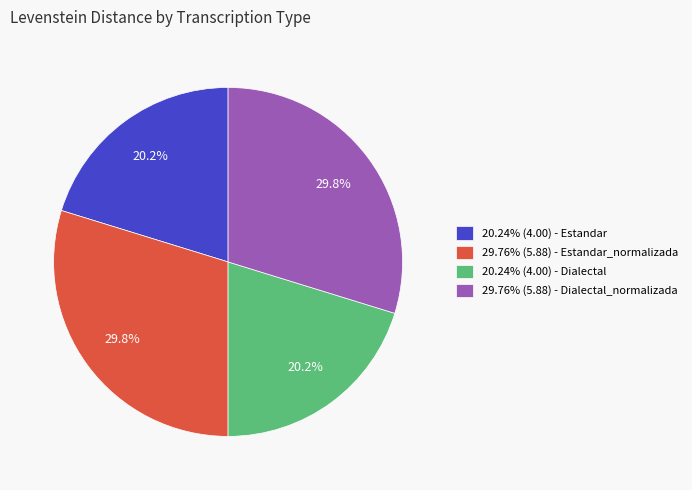

What is the total percentage of 20.24% (4.00) - Dialectal and 29.76% (5.88) - Estandar_normalizada?

50.0%